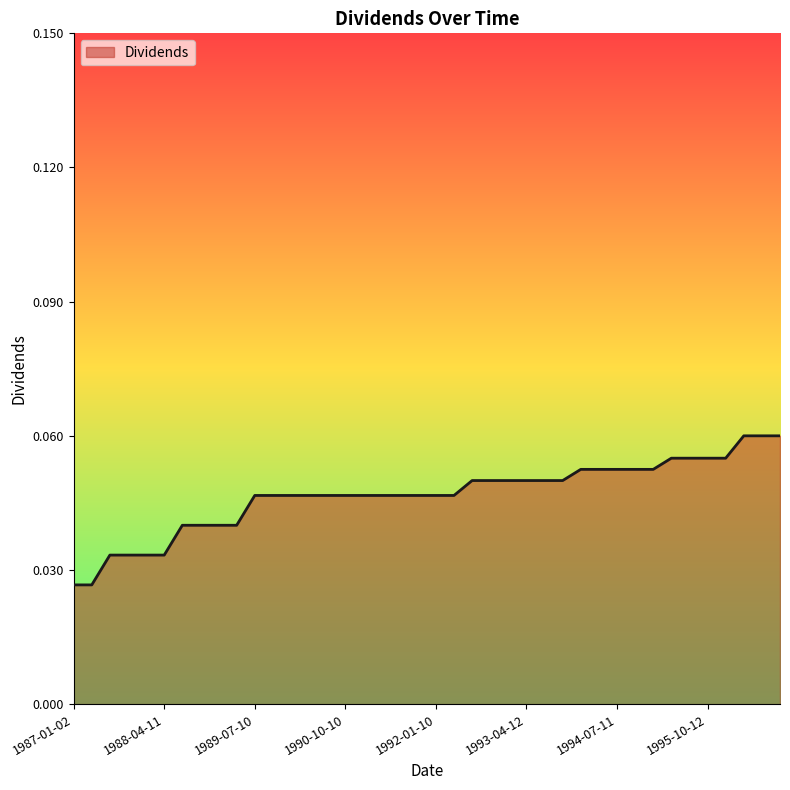

What is the label of the 17th point from the left?

1991-01-10